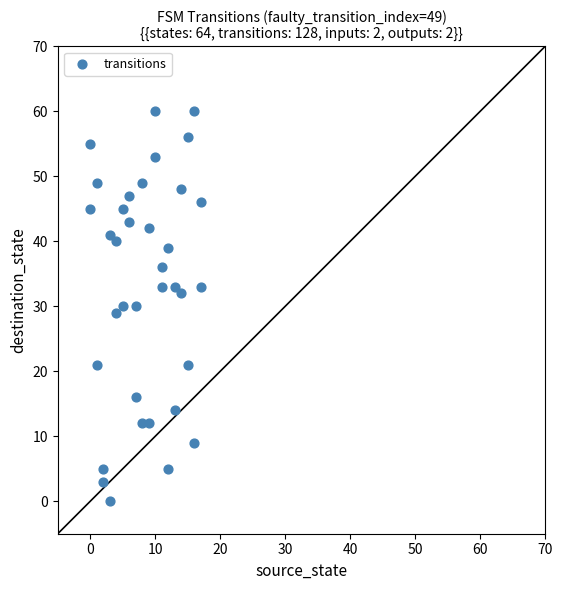

What is the range of Y values (max minus min)?

60